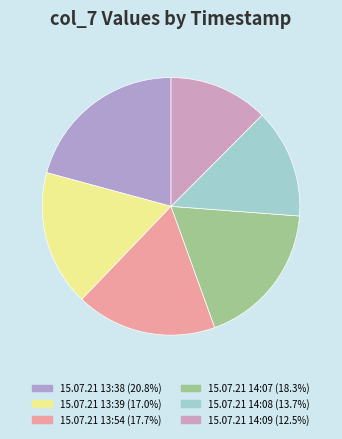

To the nearest percent, what portion does 15.07.21 14:07 represent?

18%